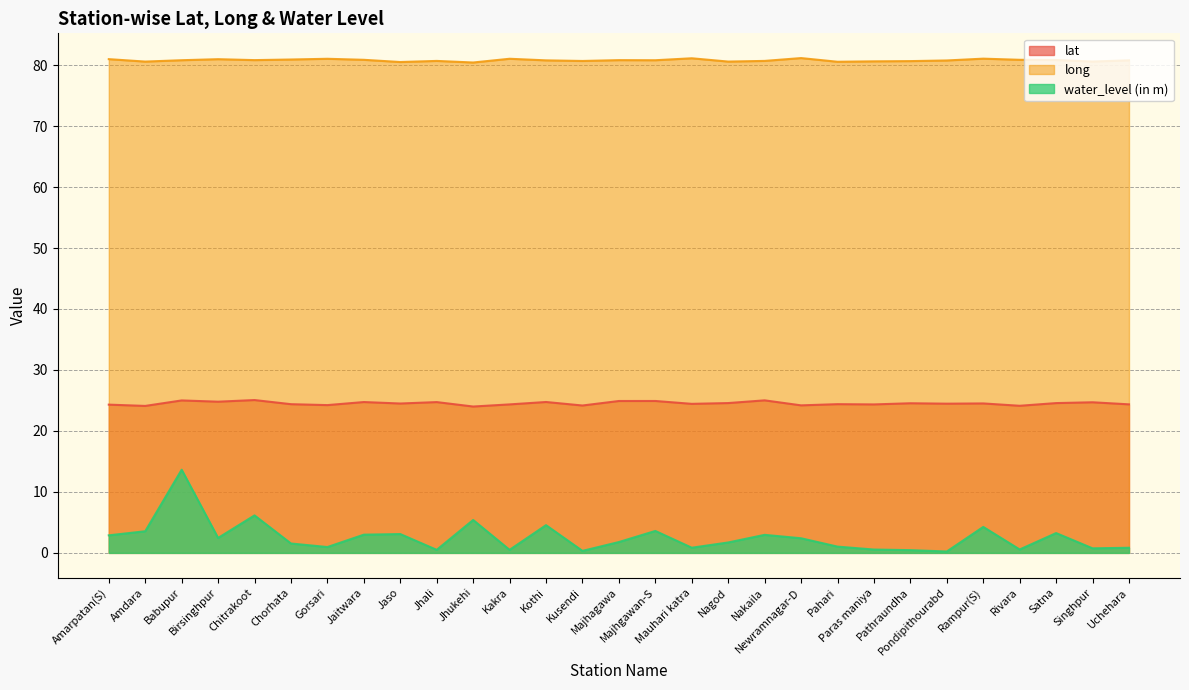

List the series in order of their peak value, highest first.

long, lat, water_level (in m)